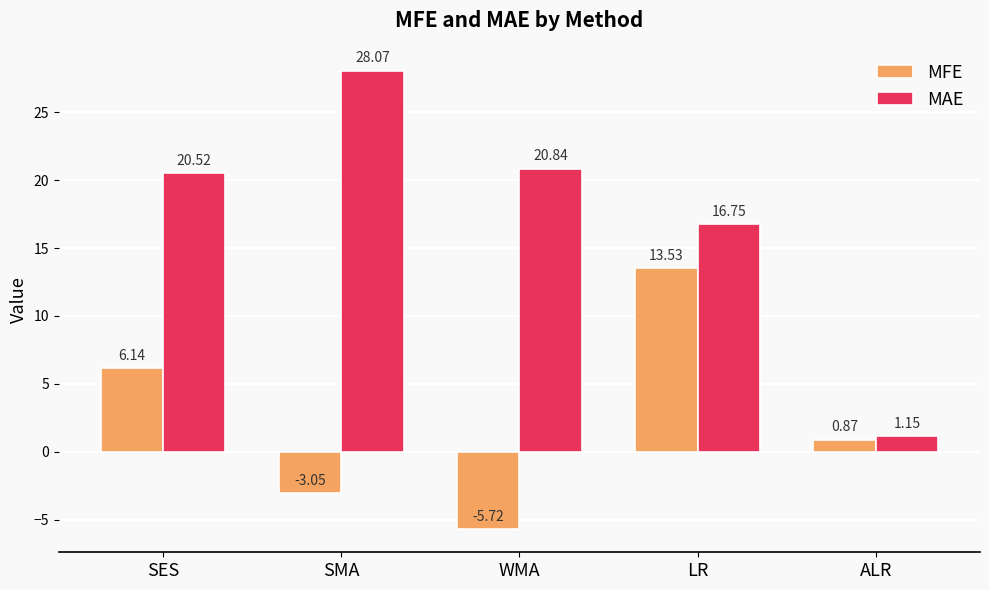

What is the sum of all MAE values?

87.3